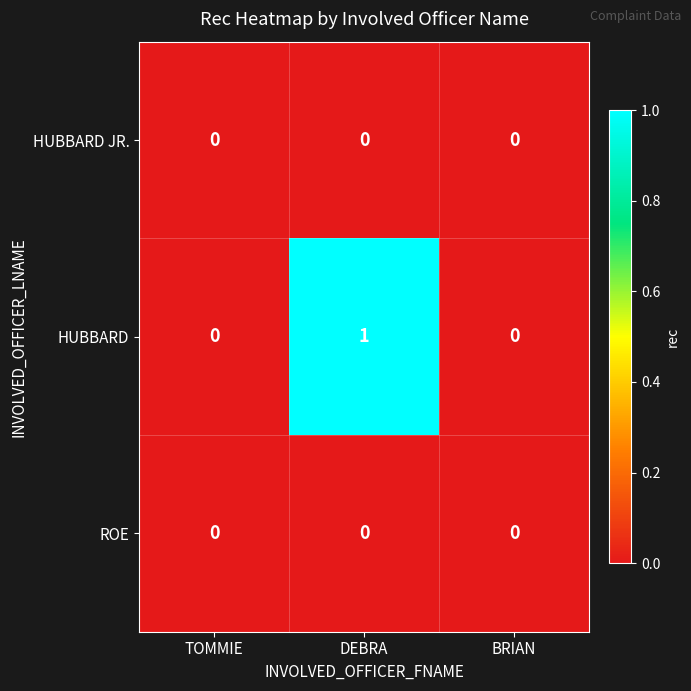

Reading left to right, what are all the values shown in this chart?

HUBBARD JR.: 0	0	0
HUBBARD: 0	1	0
ROE: 0	0	0